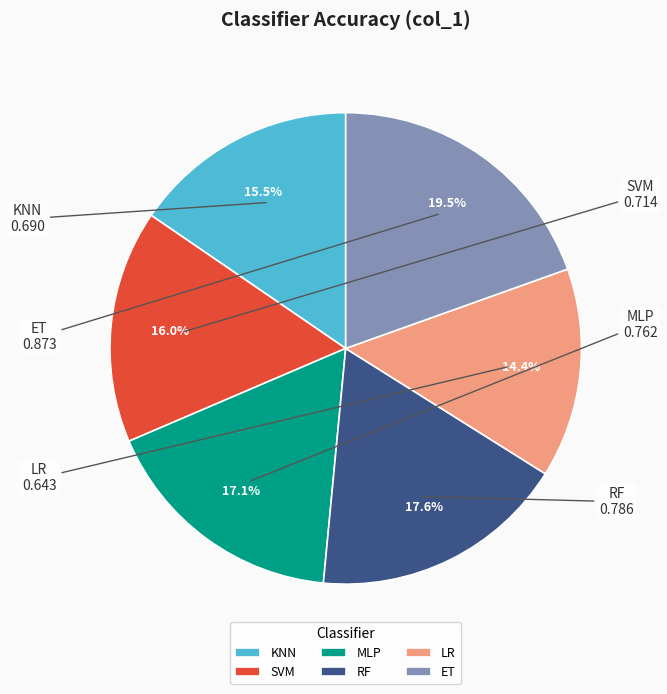

Does LR account for over 50% of the chart?

No